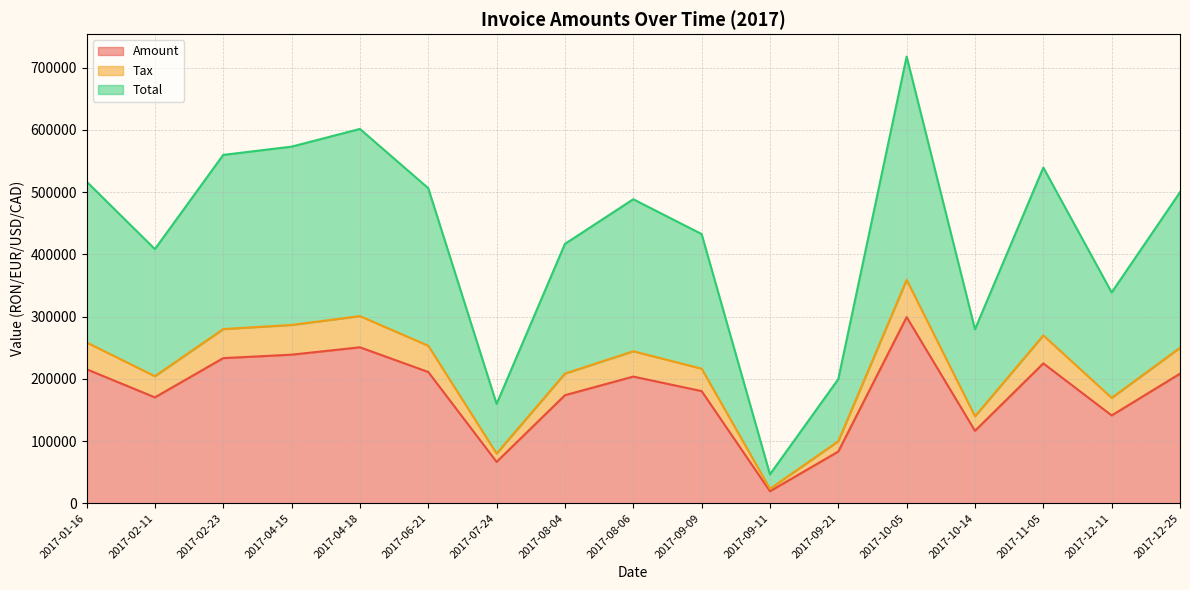

Read the Total value at 2017-10-05.

358932.0